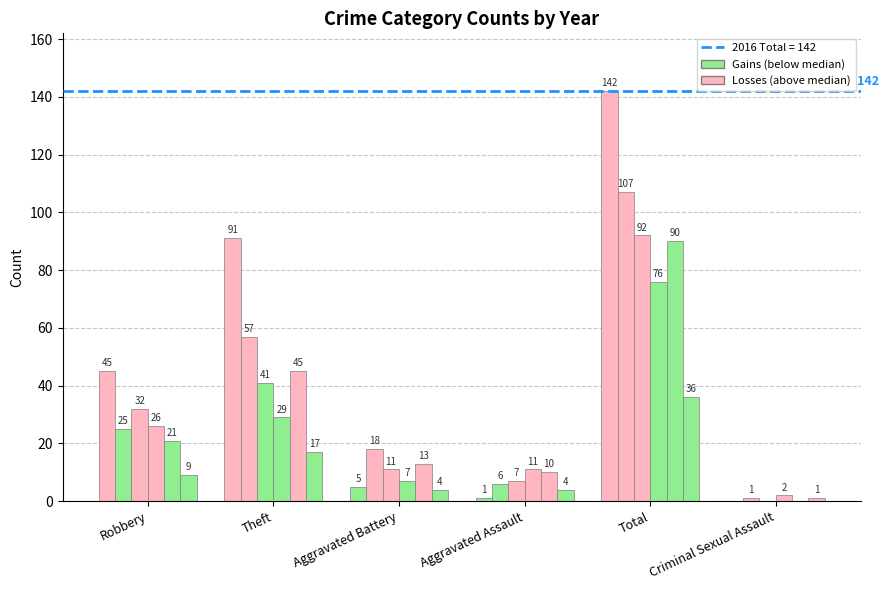

How many series are shown in this chart?

6